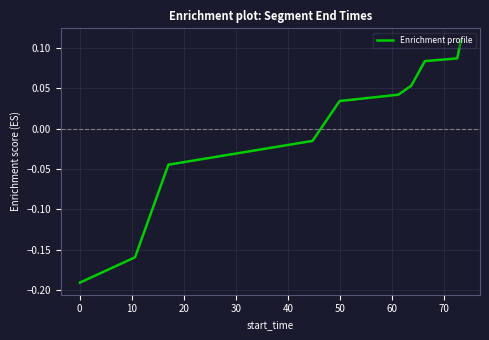

What is the difference between the maximum and minimum values?

0.3